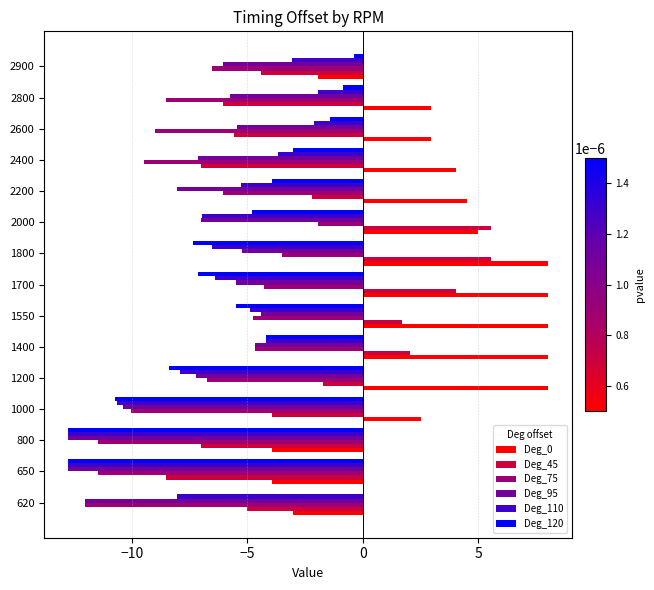

True or false: Deg_110 has a value of -2.2 at 1400.

False